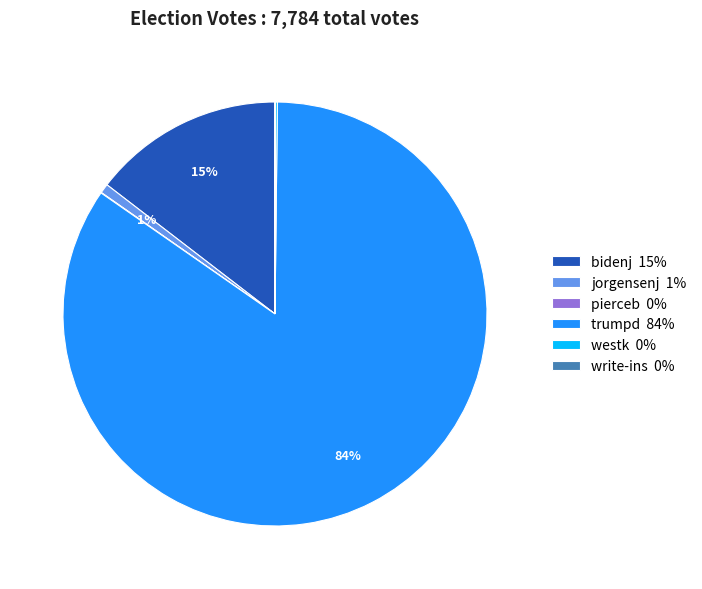

Is it true that jorgensenj 1% is 1% of the pie?

True